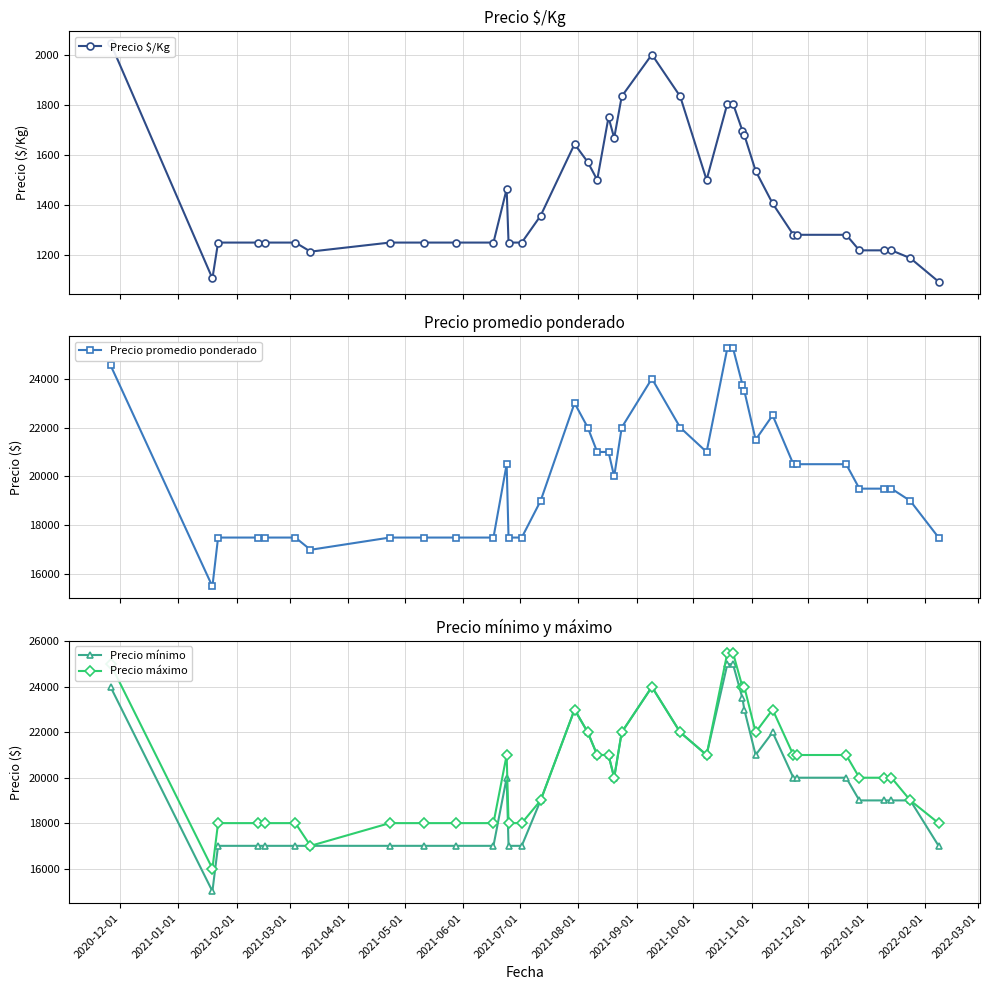

What is the highest value of the Precio promedio ponderado series?

25250